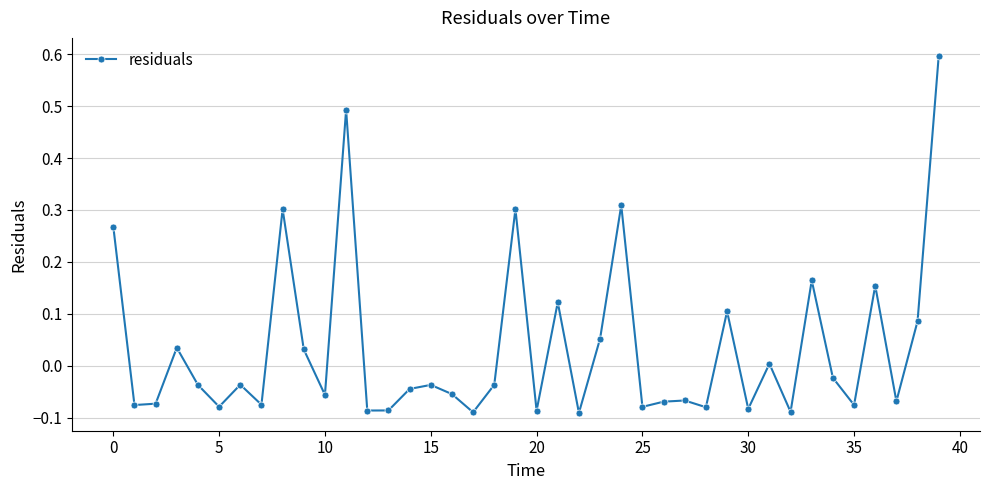

How many positive values are there?

15